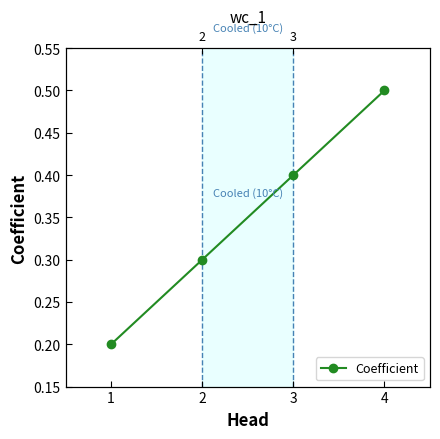

The value at 3 is 0.5. True or false?

False